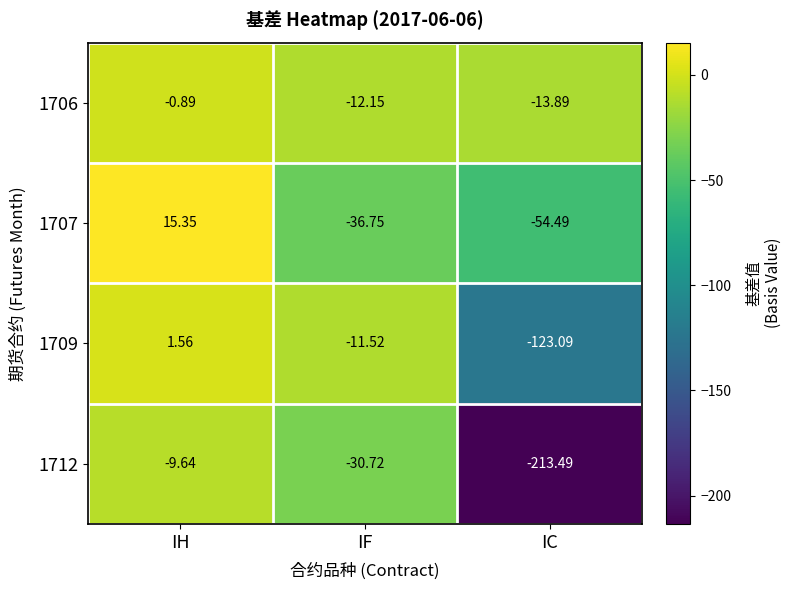

How many data points in 1709 are less than -11?

2